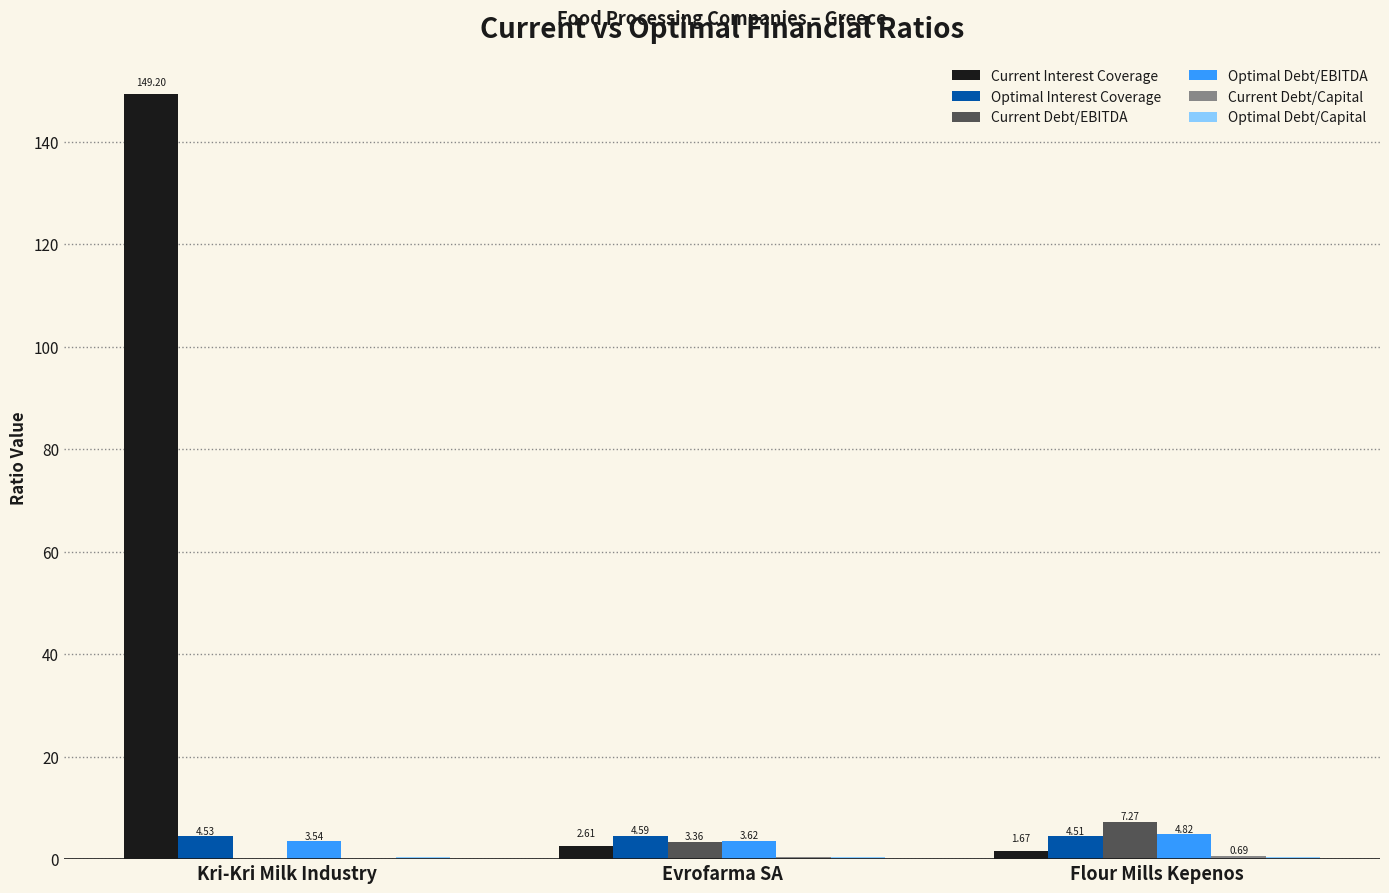

At which label is Optimal Interest Coverage closest to 4?

Flour Mills Kepenos